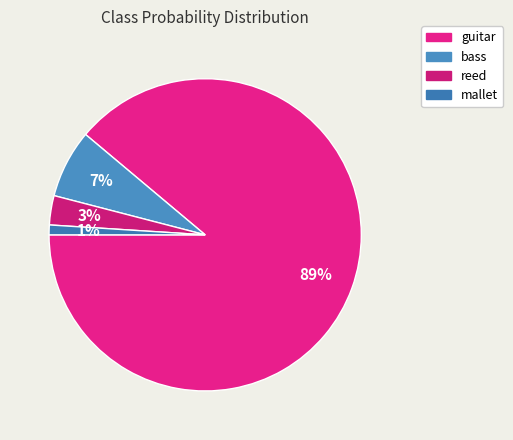

How many segments does this pie chart have?

4